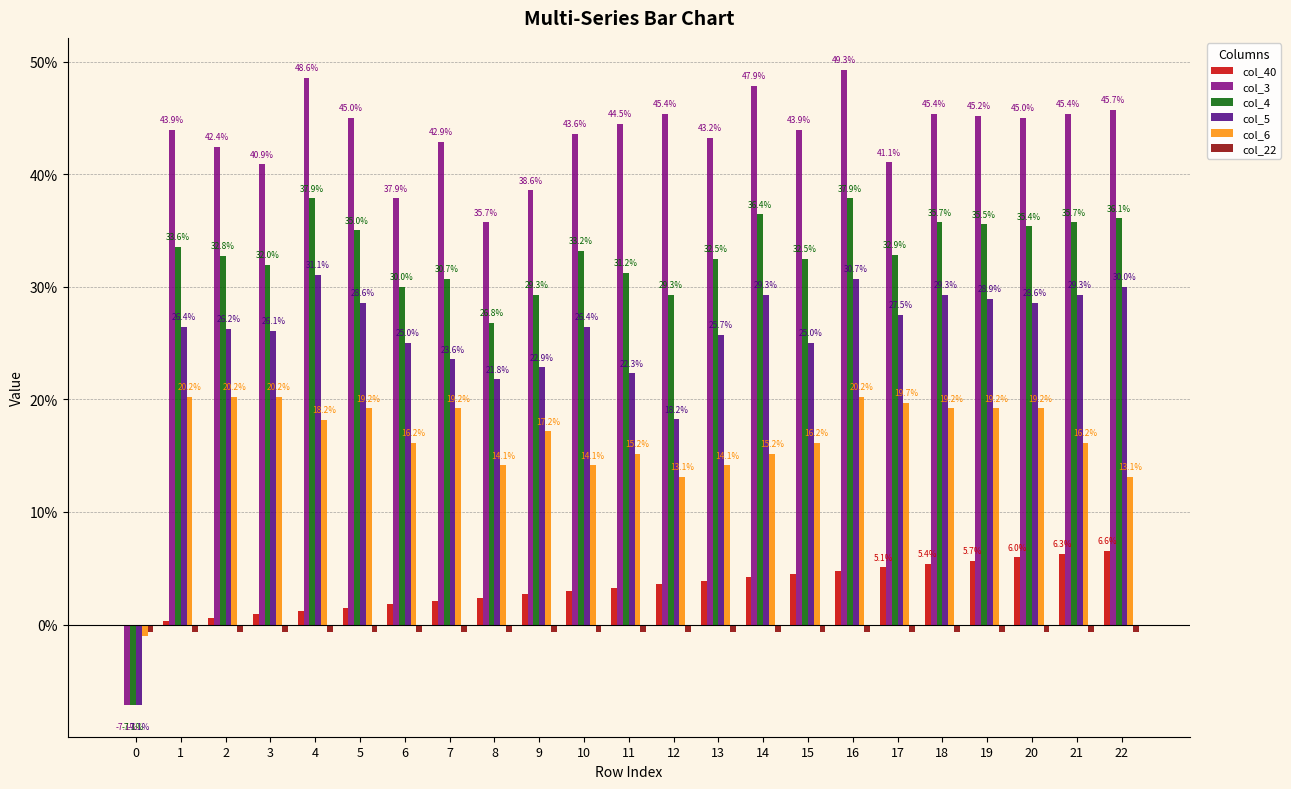

Reading left to right, what are all the values shown in this chart?

col_40: 0.0	0.0	0.0	0.0	0.0	0.0	0.0	0.0	0.0	0.0	0.0	0.0	0.0	0.0	0.0	0.0	0.0	0.1	0.1	0.1	0.1	0.1	0.1
col_3: -0.1	0.4	0.4	0.4	0.5	0.5	0.4	0.4	0.4	0.4	0.4	0.4	0.5	0.4	0.5	0.4	0.5	0.4	0.5	0.5	0.5	0.5	0.5
col_4: -0.1	0.3	0.3	0.3	0.4	0.3	0.3	0.3	0.3	0.3	0.3	0.3	0.3	0.3	0.4	0.3	0.4	0.3	0.4	0.4	0.4	0.4	0.4
col_5: -0.1	0.3	0.3	0.3	0.3	0.3	0.2	0.2	0.2	0.2	0.3	0.2	0.2	0.3	0.3	0.2	0.3	0.3	0.3	0.3	0.3	0.3	0.3
col_6: -0.0	0.2	0.2	0.2	0.2	0.2	0.2	0.2	0.1	0.2	0.1	0.2	0.1	0.1	0.2	0.2	0.2	0.2	0.2	0.2	0.2	0.2	0.1
col_22: -0.0	-0.0	-0.0	-0.0	-0.0	-0.0	-0.0	-0.0	-0.0	-0.0	-0.0	-0.0	-0.0	-0.0	-0.0	-0.0	-0.0	-0.0	-0.0	-0.0	-0.0	-0.0	-0.0